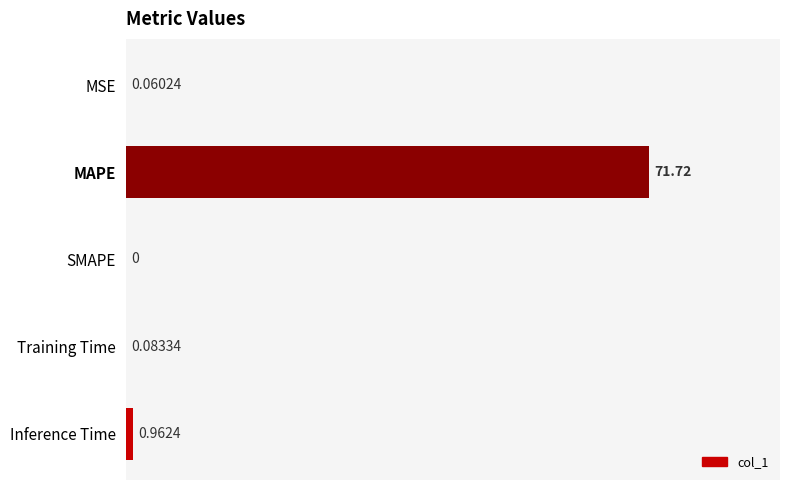

What is the average value?

14.6